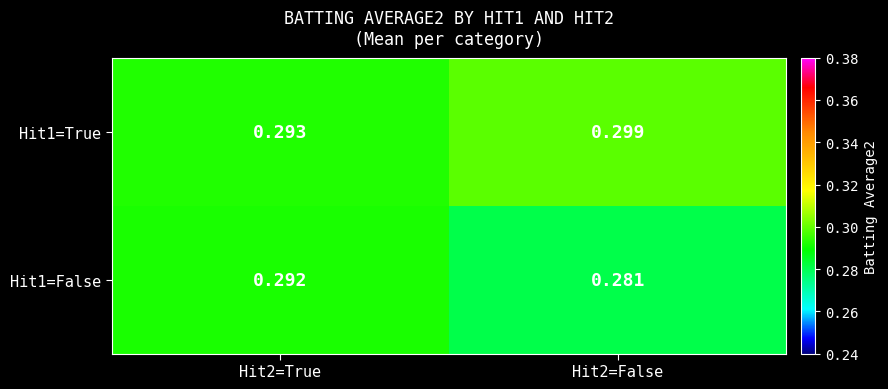

Is the value of Hit1=True at Hit2=True greater than the value of Hit1=False at Hit2=True?

Yes